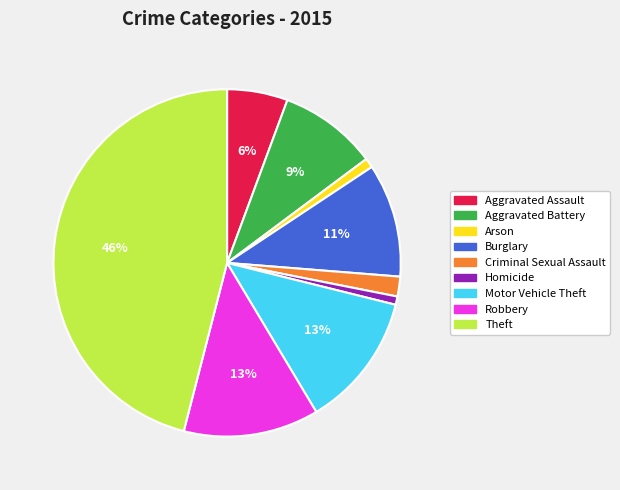

What percentage is the Aggravated Assault slice, to the nearest percent?

6%